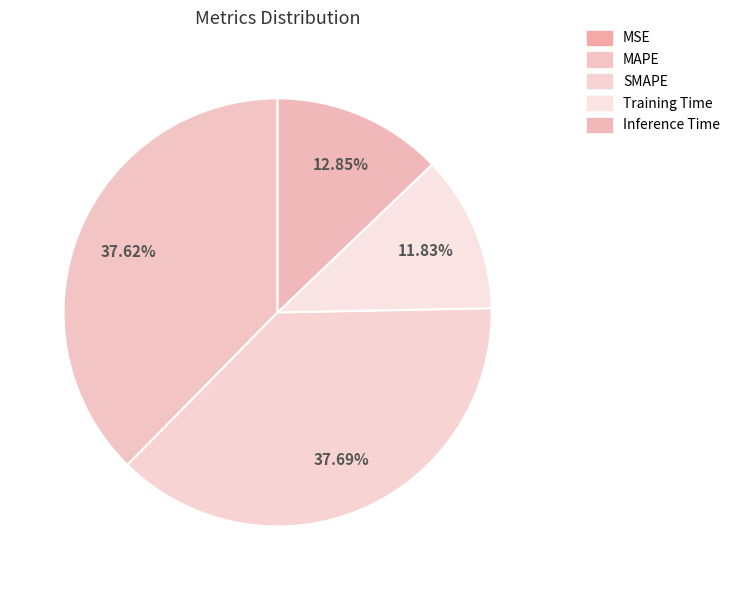

Is there any slice that represents more than half of the pie?

No